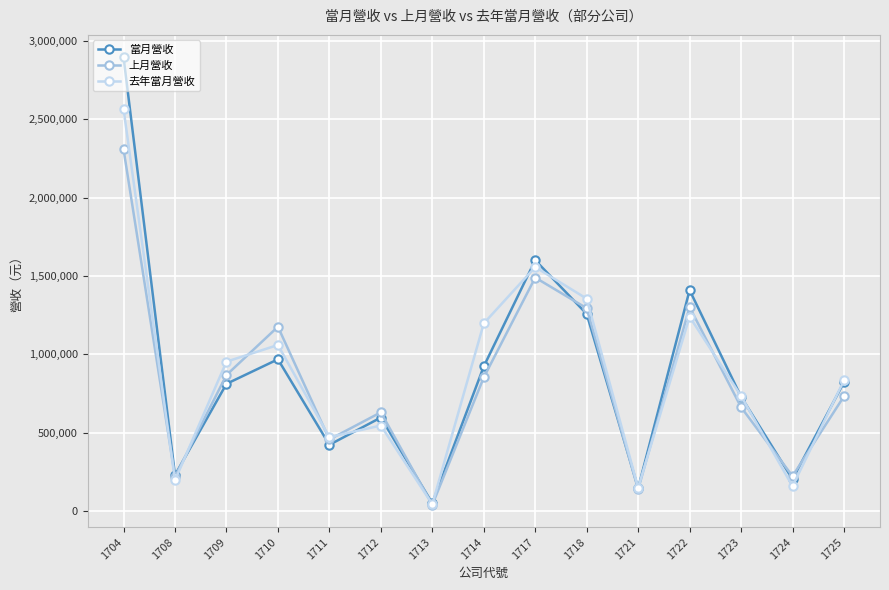

In 當月營收, how many points are higher than both neighbors (excluding endpoints)?

4